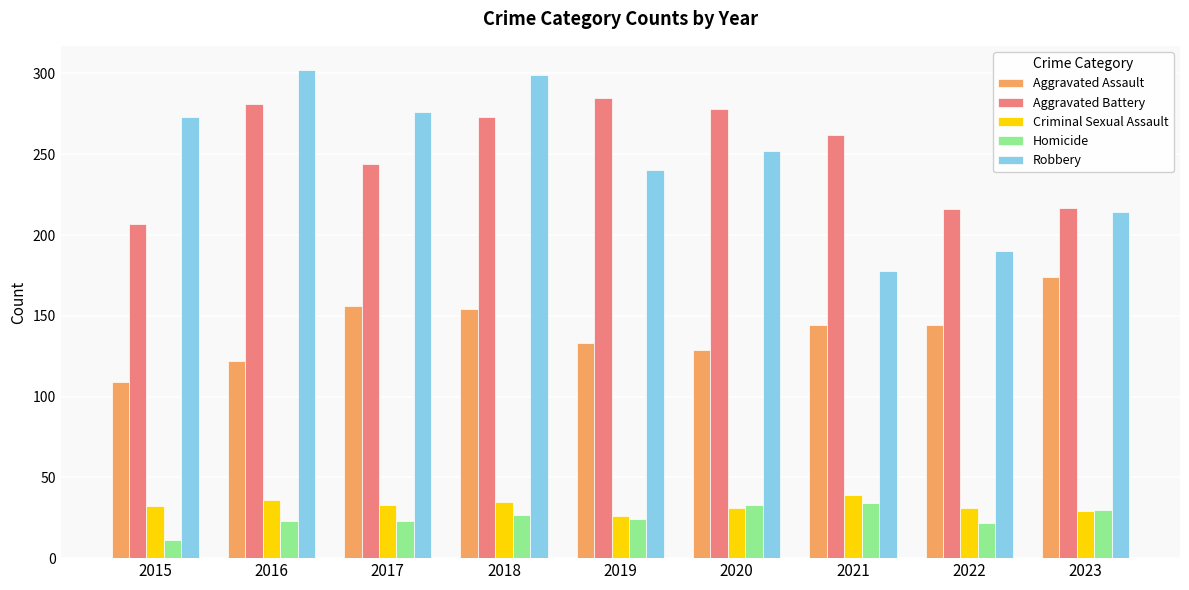

How many data points in Aggravated Assault are less than 144?

4